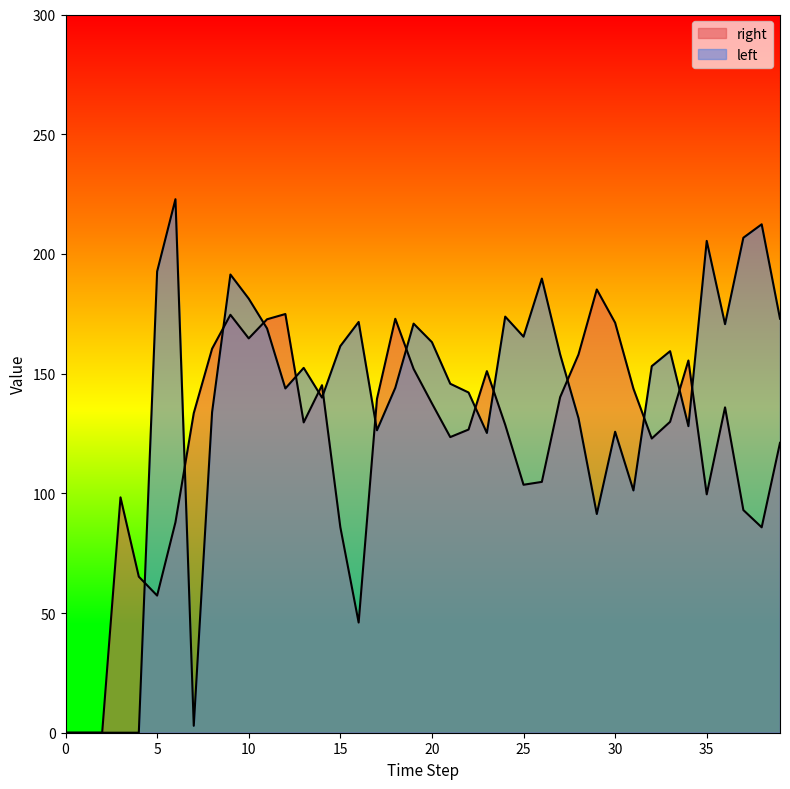

At which category does left reach its first local peak?

6